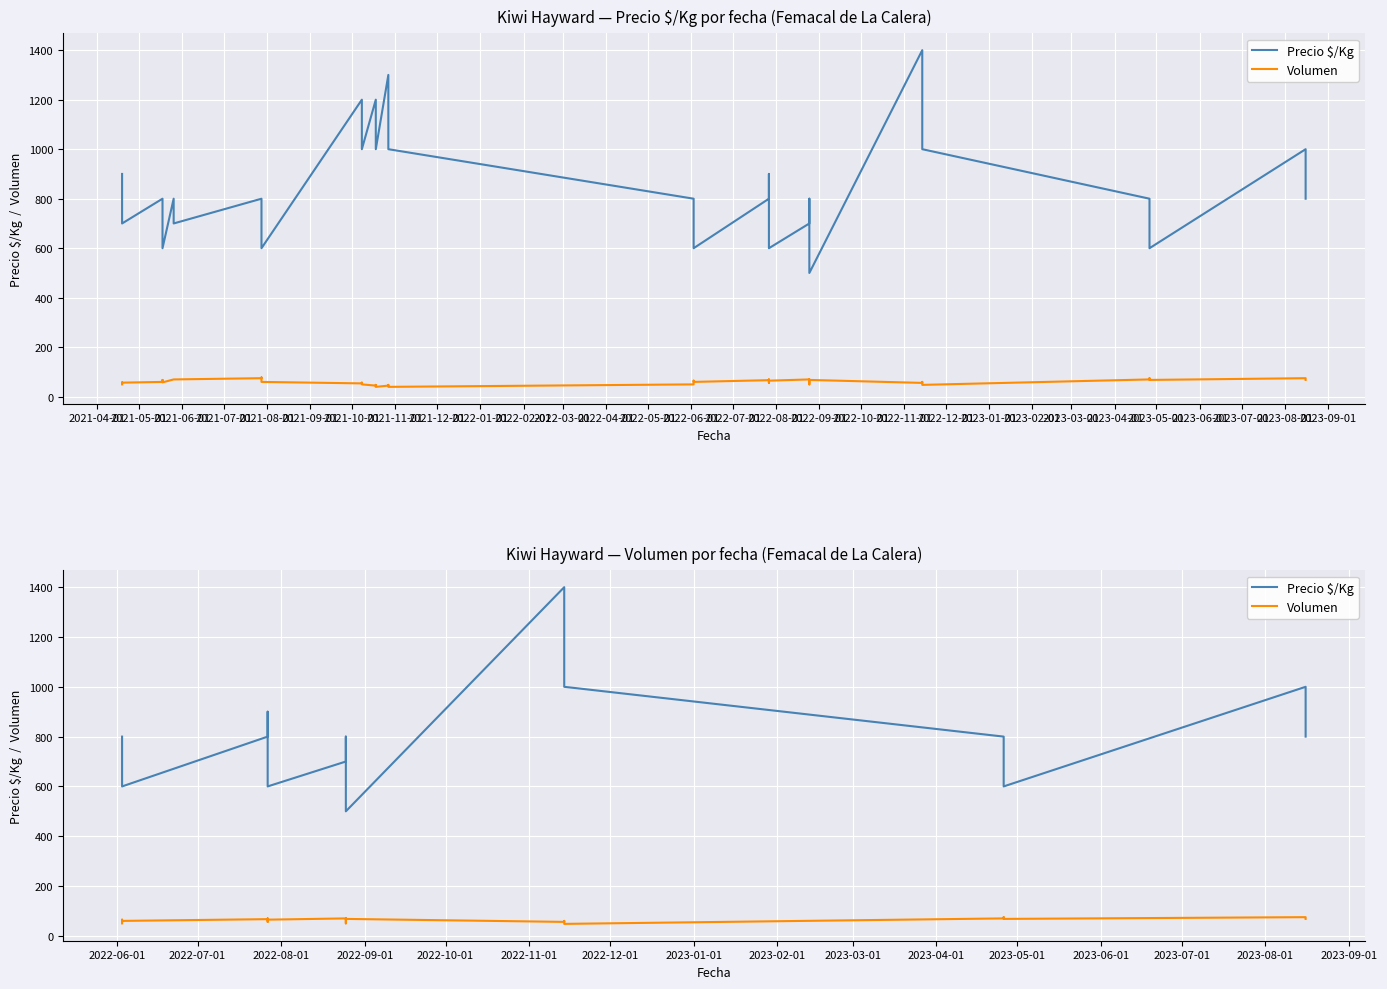

Rank the categories by Precio $/Kg value from highest to lowest.

2022-03-01, 2022-04-01, 2022-05-01, 2022-09-01, 2021-08-01, 2022-10-01, 2021-04-01, 2021-07-01, 2021-12-01, 2022-06-01, 2022-11-01, 2021-05-01, 2021-09-01, 2021-11-01, 2022-07-01, 2021-06-01, 2021-10-01, 2022-01-01, 2022-08-01, 2022-02-01